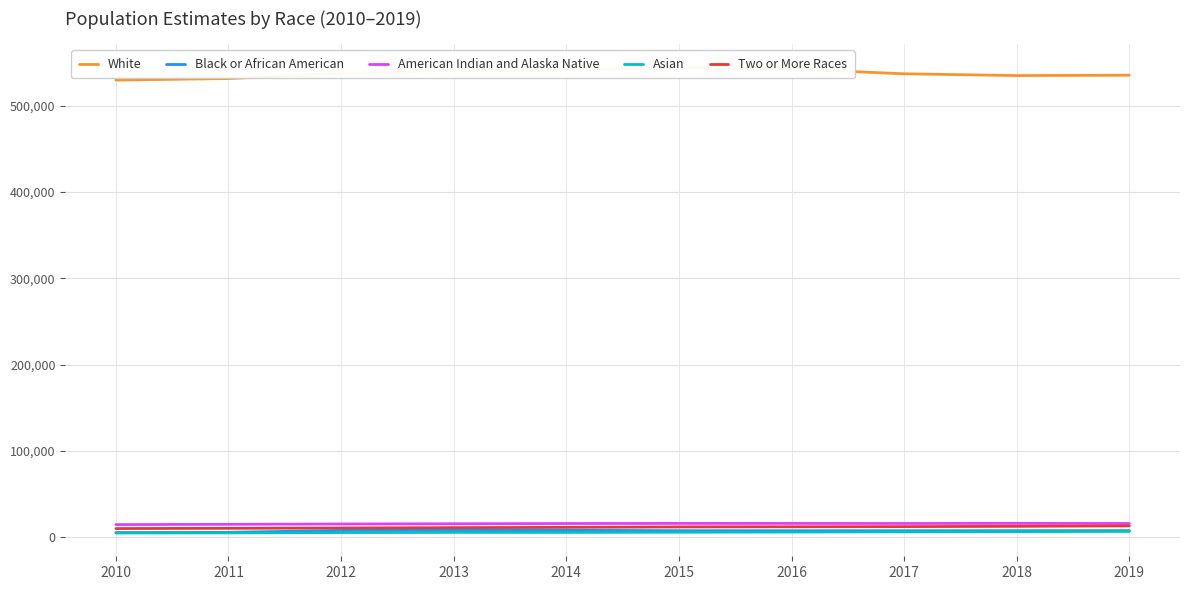

In American Indian and Alaska Native, how many points are higher than both neighbors (excluding endpoints)?

2